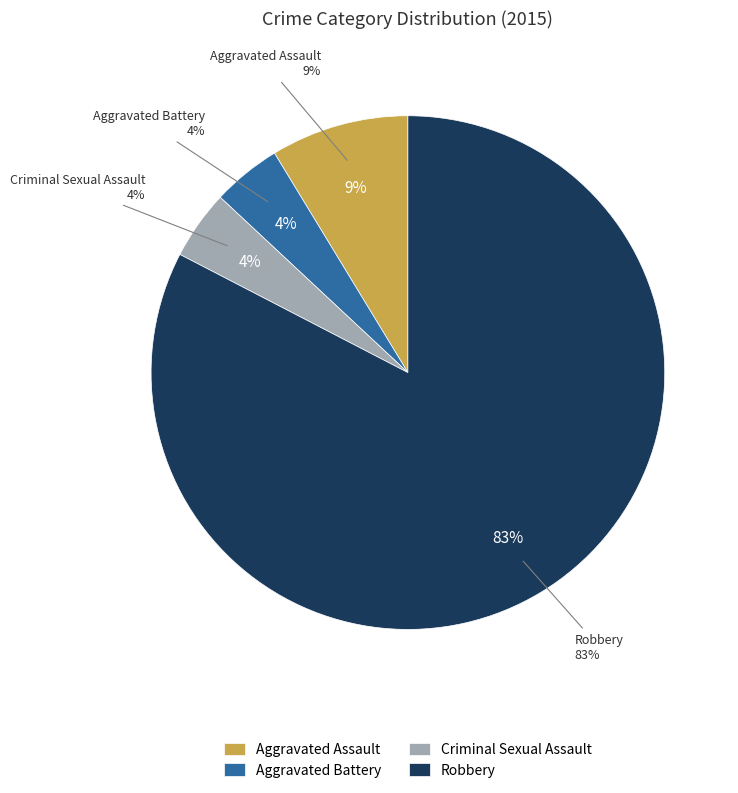

What is the smallest slice in the pie chart?

Aggravated Battery